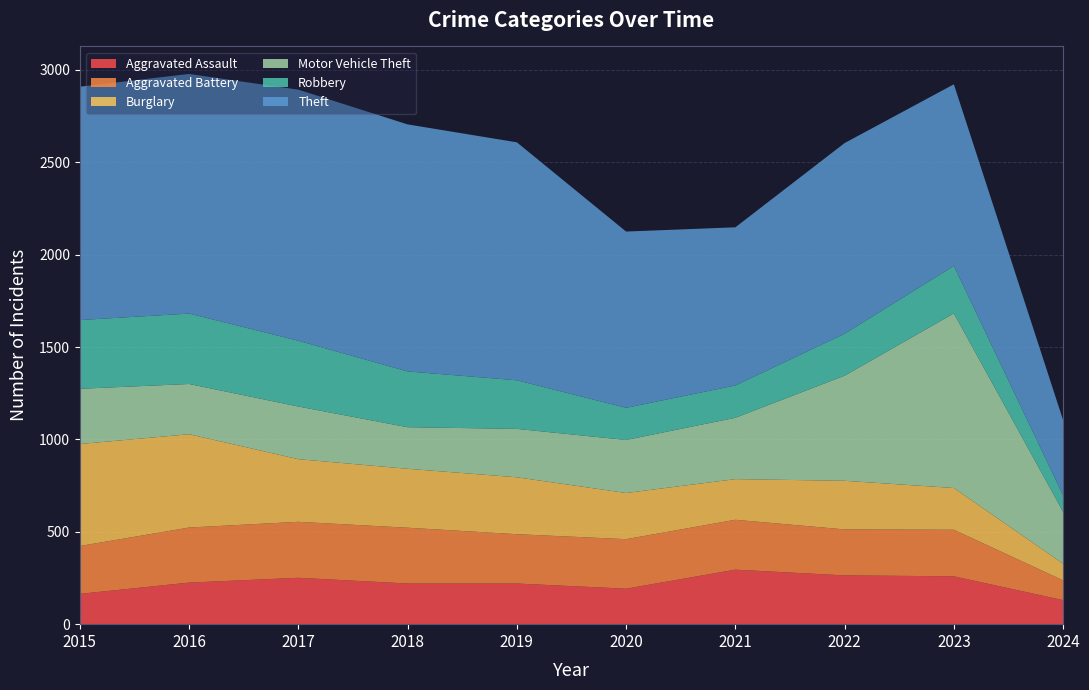

Reading right to left, extract all data points from this chart.

Aggravated Assault: 2024=130	2023=259	2022=264	2021=295	2020=192	2019=220	2018=220	2017=251	2016=225	2015=164
Aggravated Battery: 2024=107	2023=252	2022=249	2021=270	2020=268	2019=267	2018=302	2017=303	2016=298	2015=259
Burglary: 2024=90	2023=226	2022=263	2021=220	2020=250	2019=308	2018=319	2017=339	2016=505	2015=552
Motor Vehicle Theft: 2024=281	2023=945	2022=569	2021=332	2020=287	2019=262	2018=225	2017=285	2016=272	2015=299
Robbery: 2024=89	2023=257	2022=227	2021=175	2020=174	2019=263	2018=302	2017=356	2016=381	2015=372
Theft: 2024=407	2023=983	2022=1032	2021=856	2020=954	2019=1288	2018=1337	2017=1359	2016=1297	2015=1263